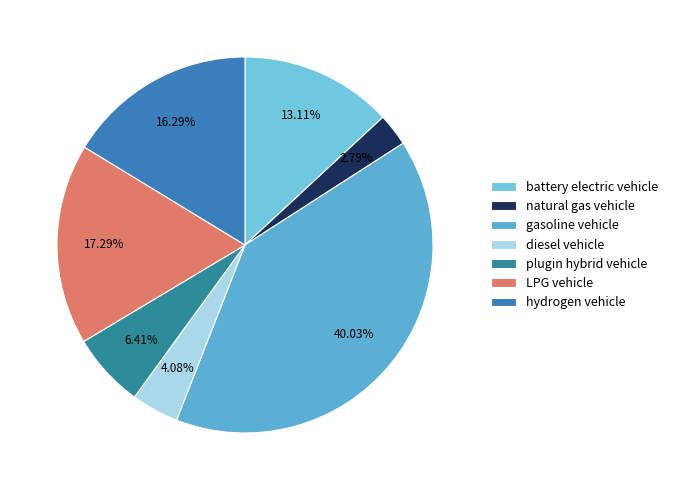

Is LPG vehicle the majority of the pie?

No